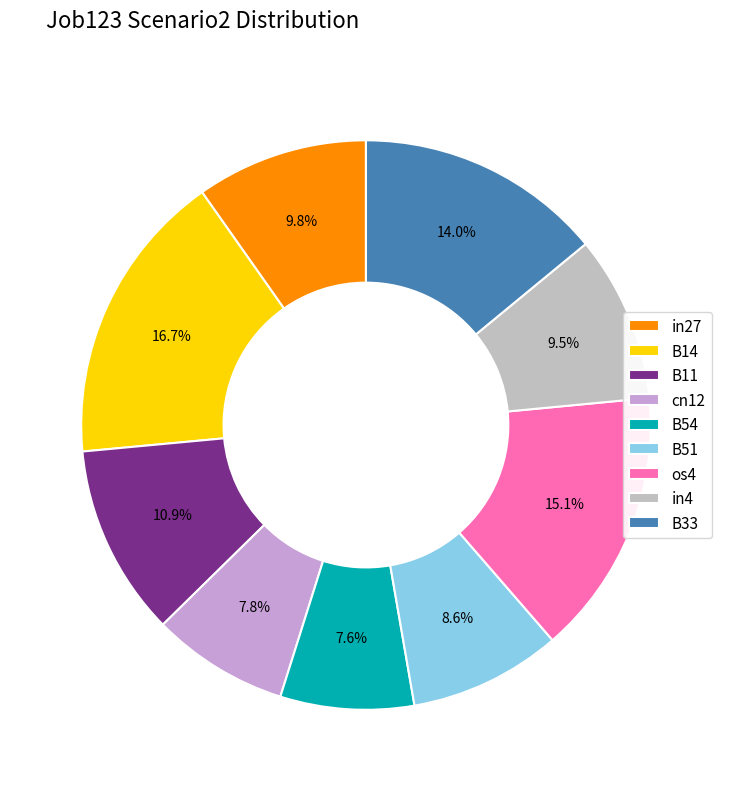

Does B51 represent more than half of the total?

No